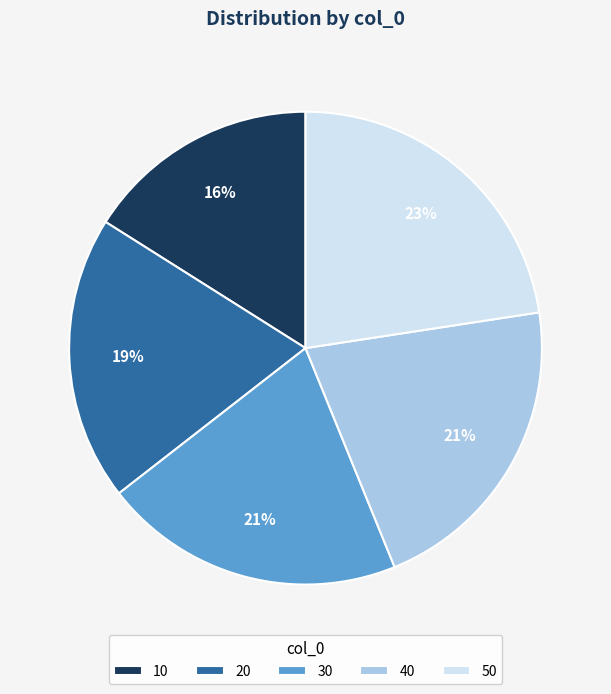

Is it true that 10 is 16% of the pie?

True